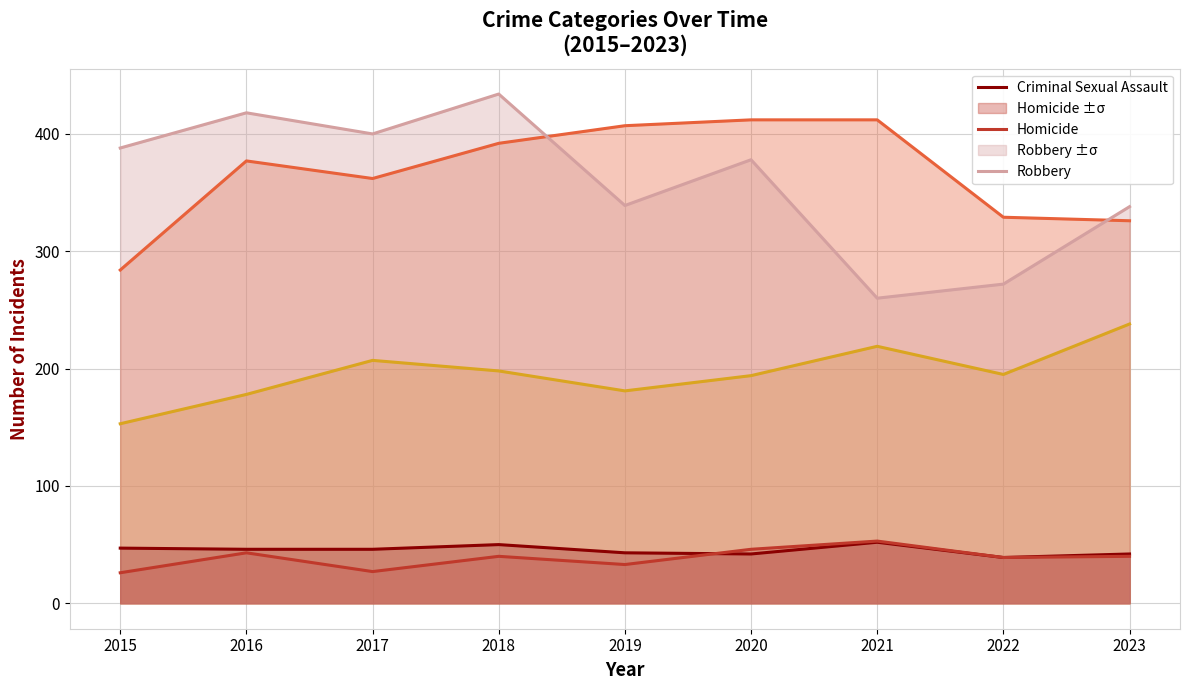

True or false: Aggravated Assault and Robbery cross at least once.

False